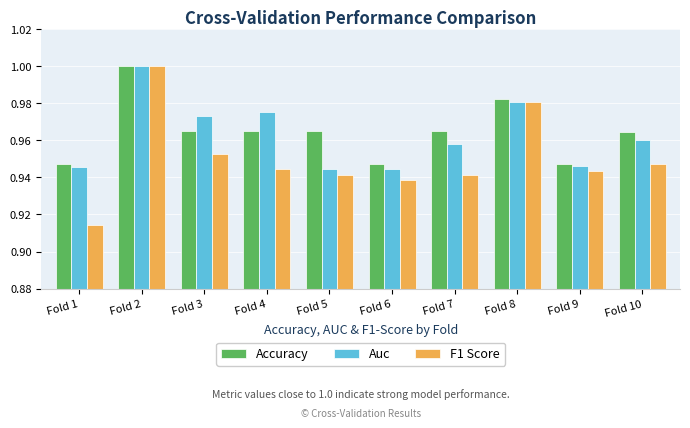

Between Fold 1 and Fold 6, which series saw the biggest shift?

F1 Score